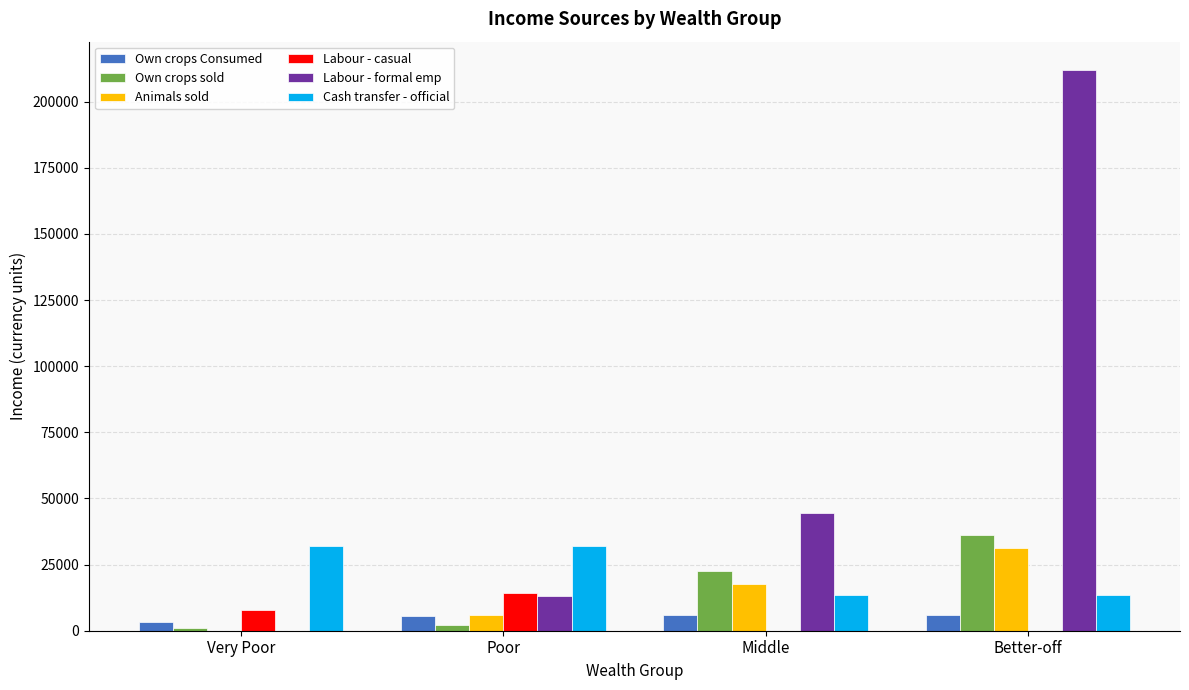

Does the chart contain stacked bars?

No